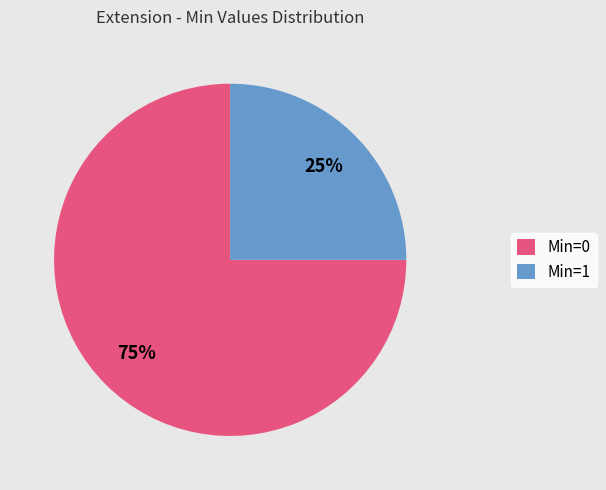

Count the number of slices in the pie.

2